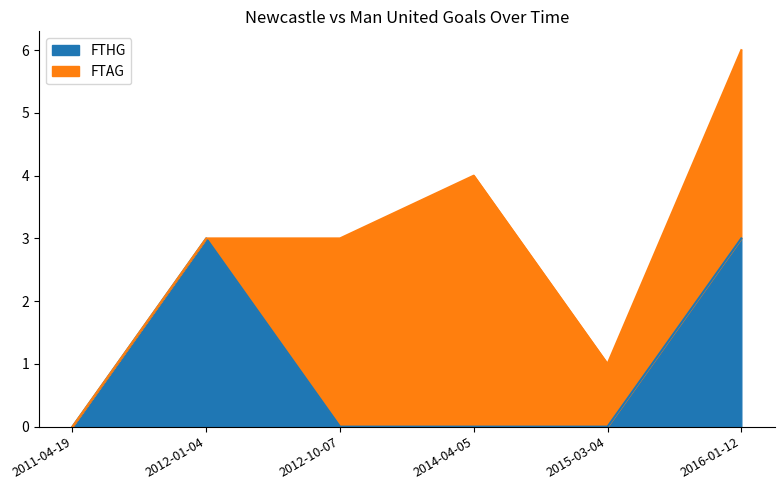

List the labels in order of value, largest first.

2012-01-04, 2016-01-12, 2011-04-19, 2012-10-07, 2014-04-05, 2015-03-04